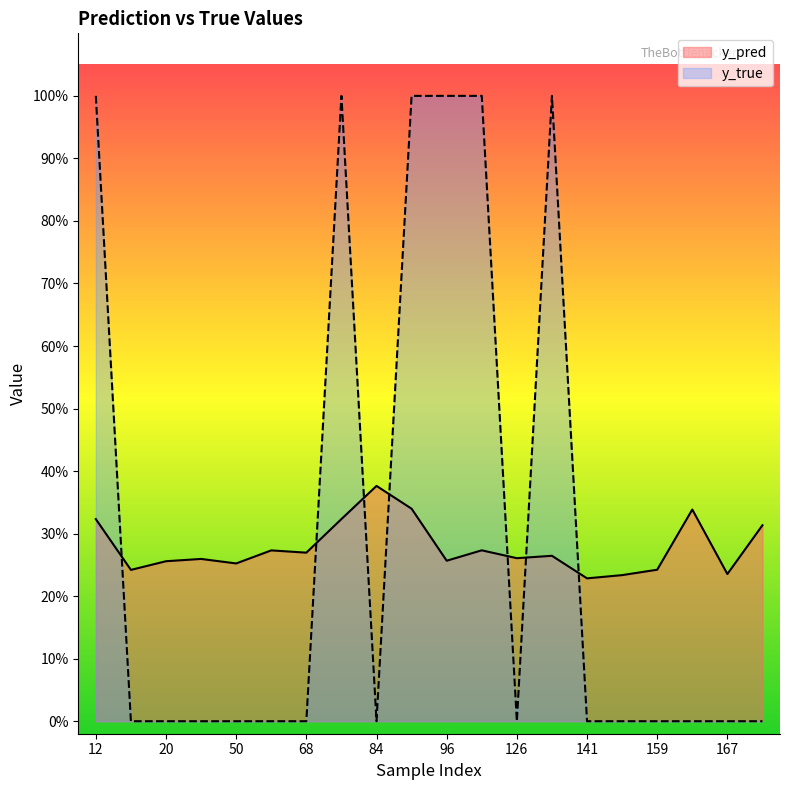

Is it true that y_true equals -0.3 at 61?

False